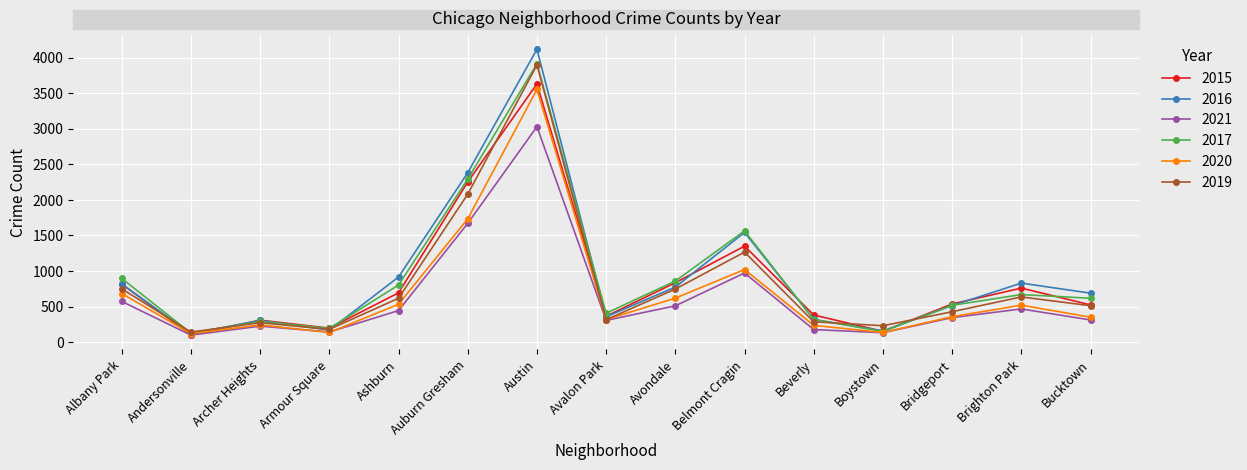

Is it true that 2016 equals 121 at Andersonville?

True